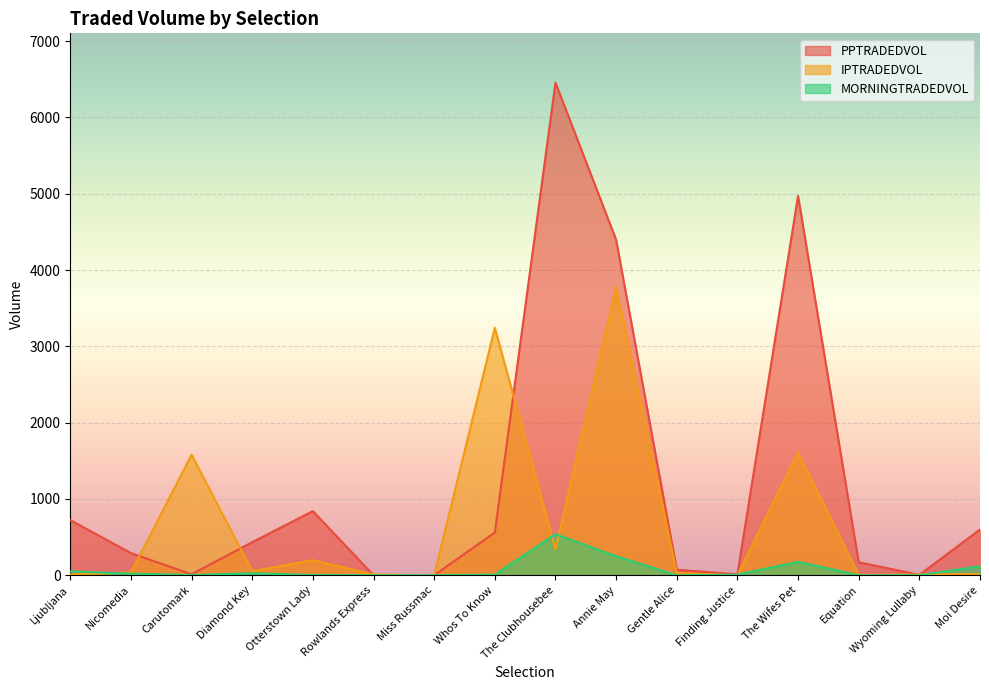

What is the value of the IPTRADEDVOL point at the 11th from the left?

30.0